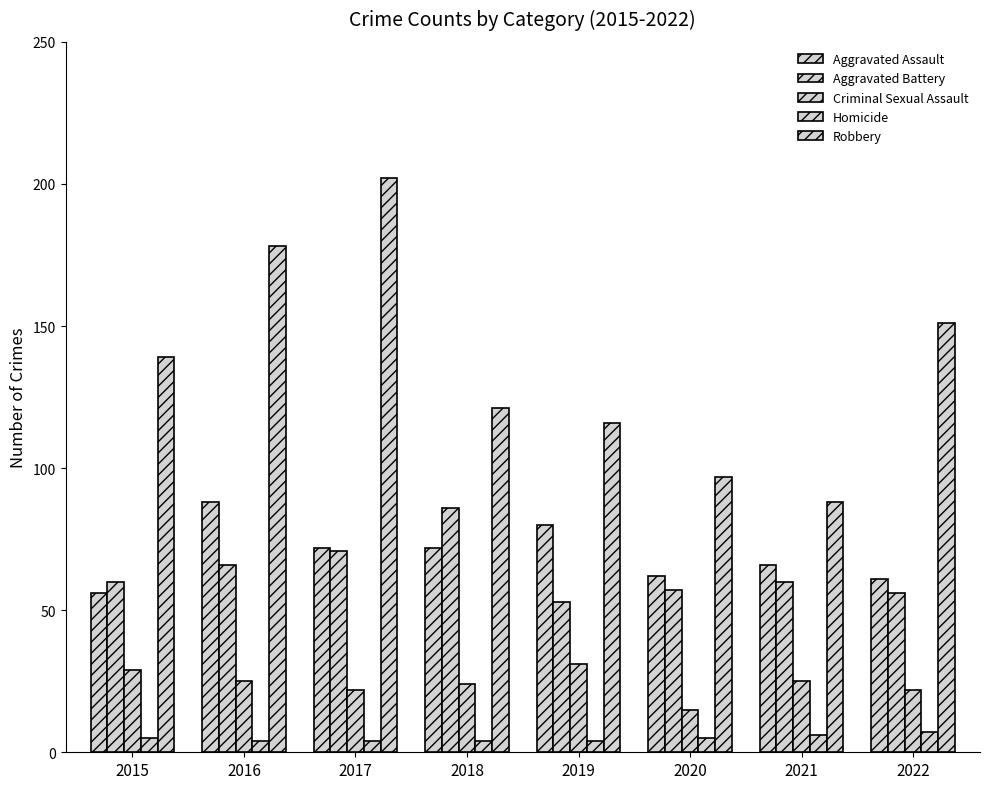

Which category has the lowest value in the Aggravated Battery series?

2019